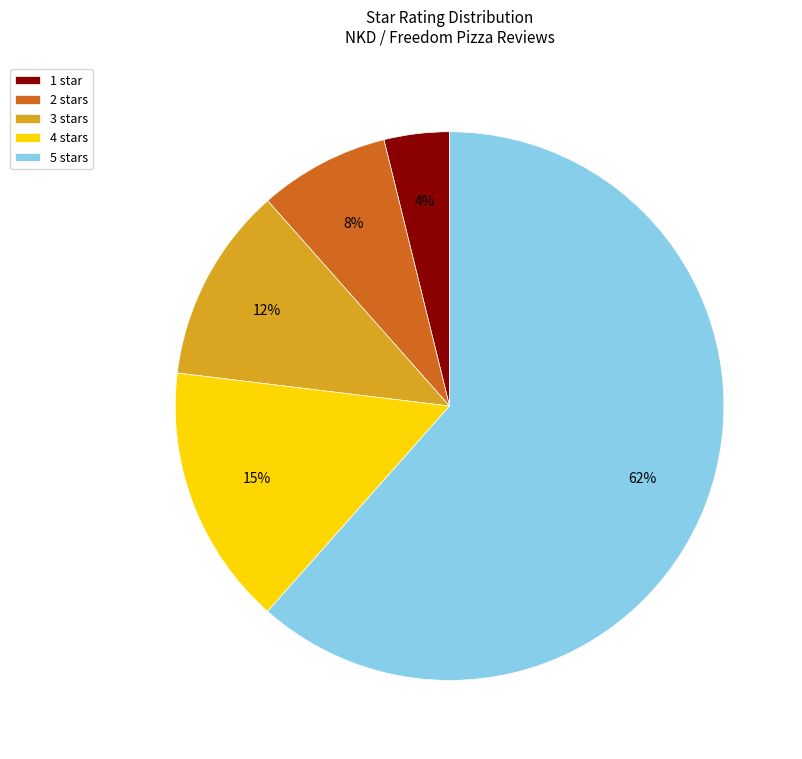

Which category has the biggest portion of the pie?

5 stars